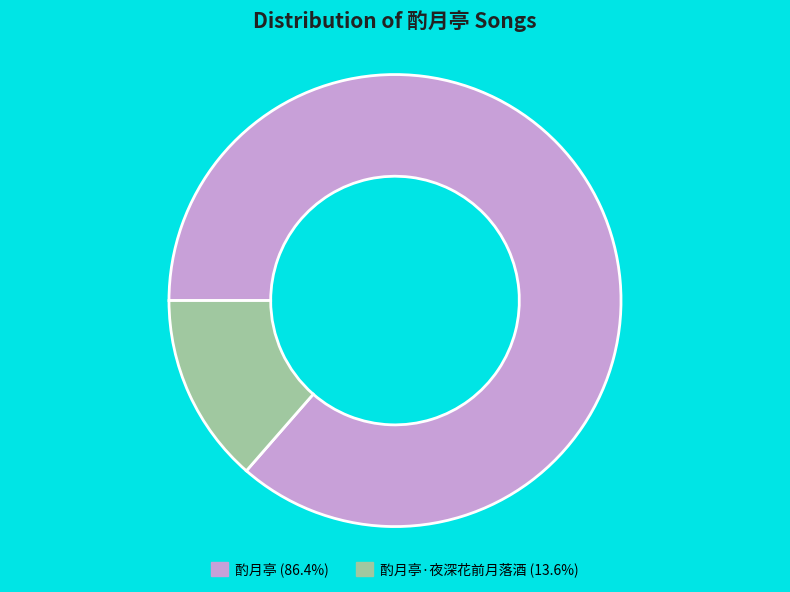

Is there any slice that represents more than half of the pie?

Yes